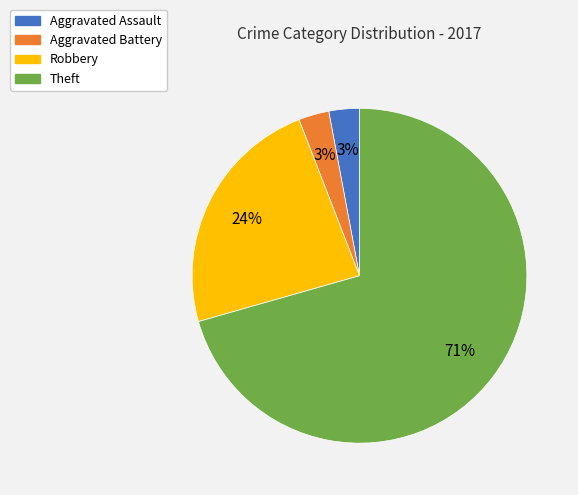

What is the largest slice in the pie chart?

Theft